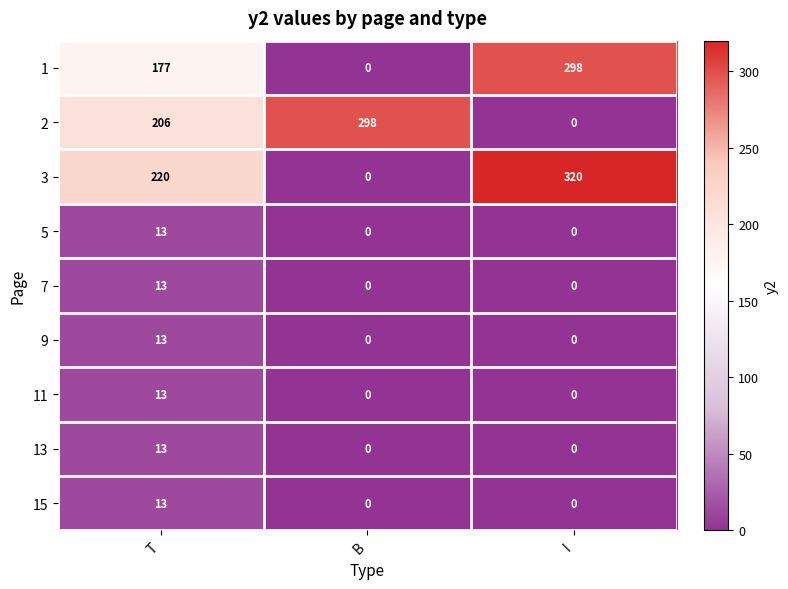

True or false: 2 has a value of 286 at T.

False